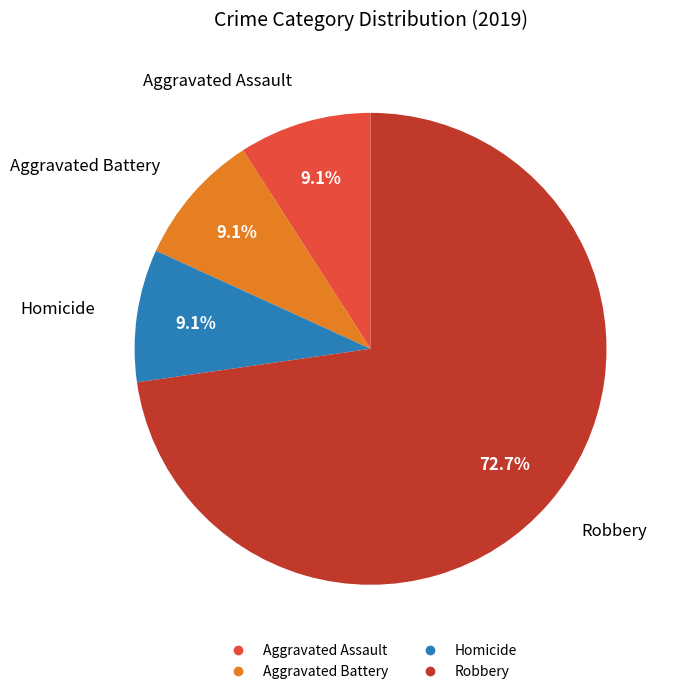

Is there a majority slice in this chart?

Yes